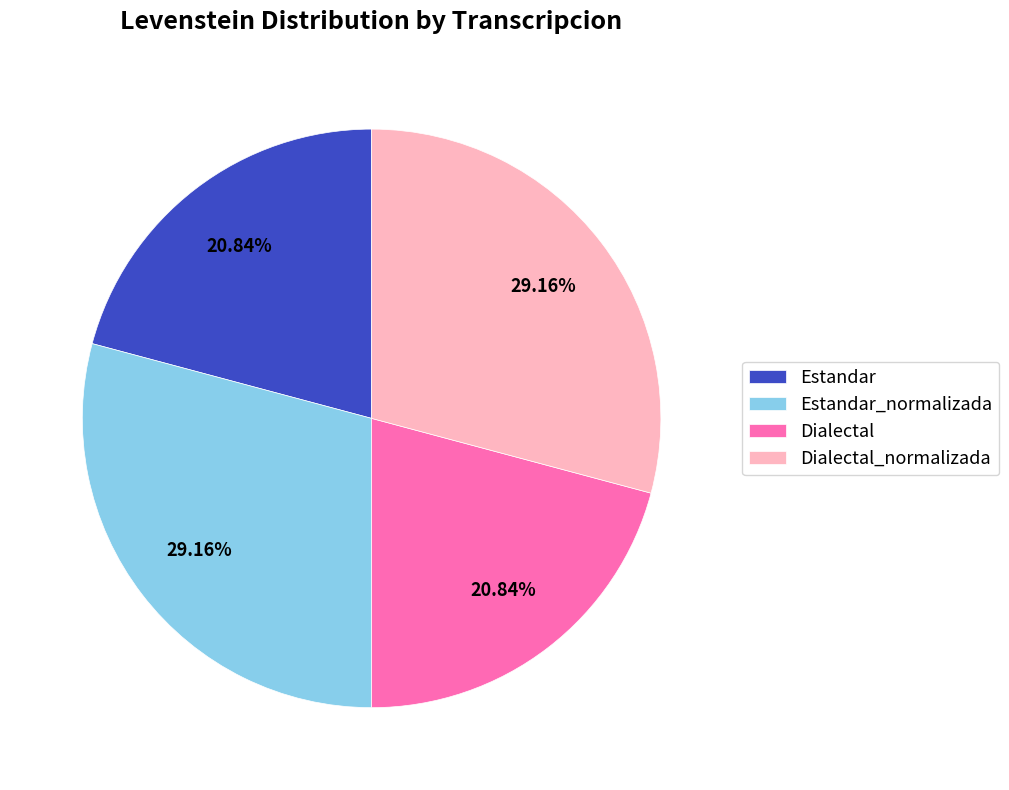

Between Dialectal_normalizada and Dialectal, which is larger?

Dialectal_normalizada